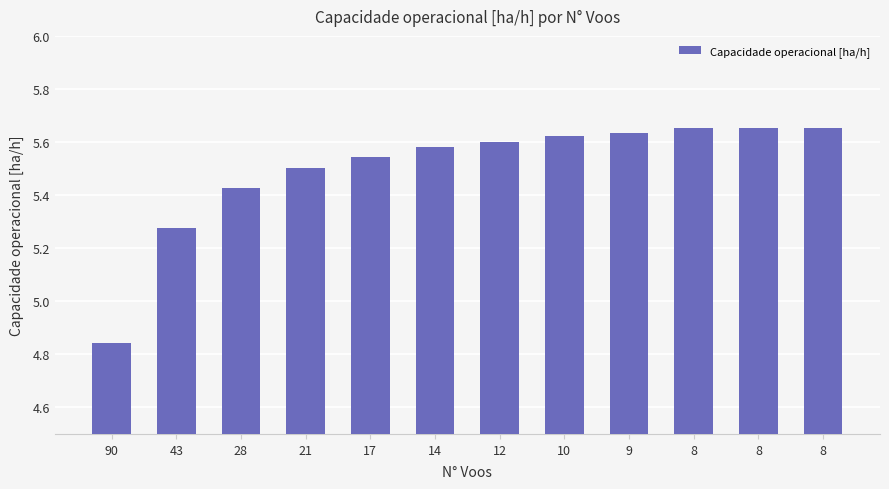

List the labels in order of value, largest first.

8, 8, 8, 9, 10, 12, 14, 17, 21, 28, 43, 90